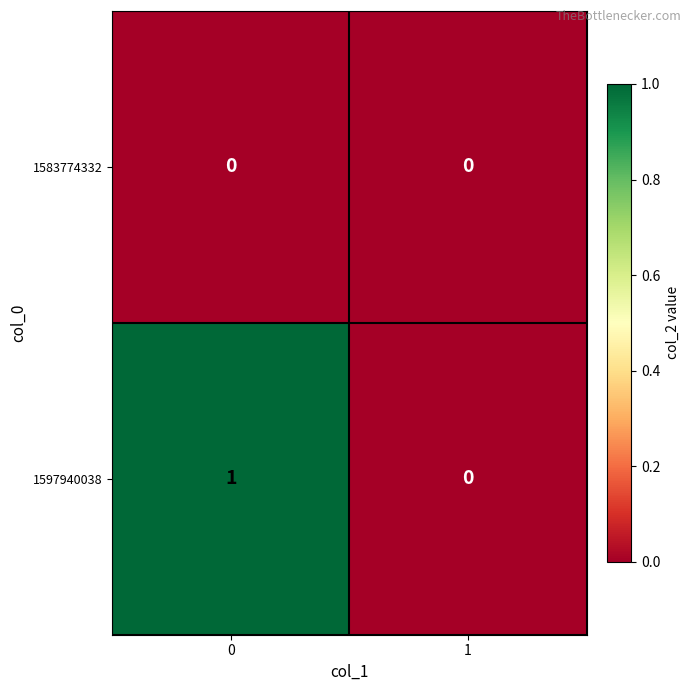

Reading left to right, what are all the values shown in this chart?

1583774332: 0=0	1=0
1597940038: 0=1	1=0